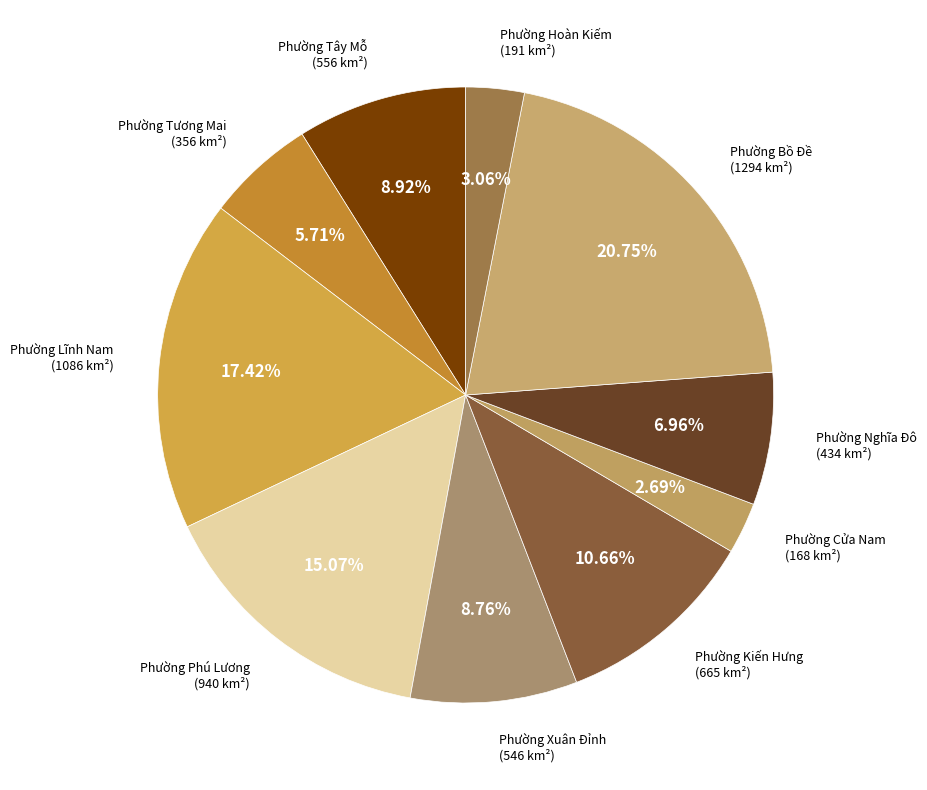

Is the sum of Phường Lĩnh Nam and Phường Tây Mỗ greater than half?

No